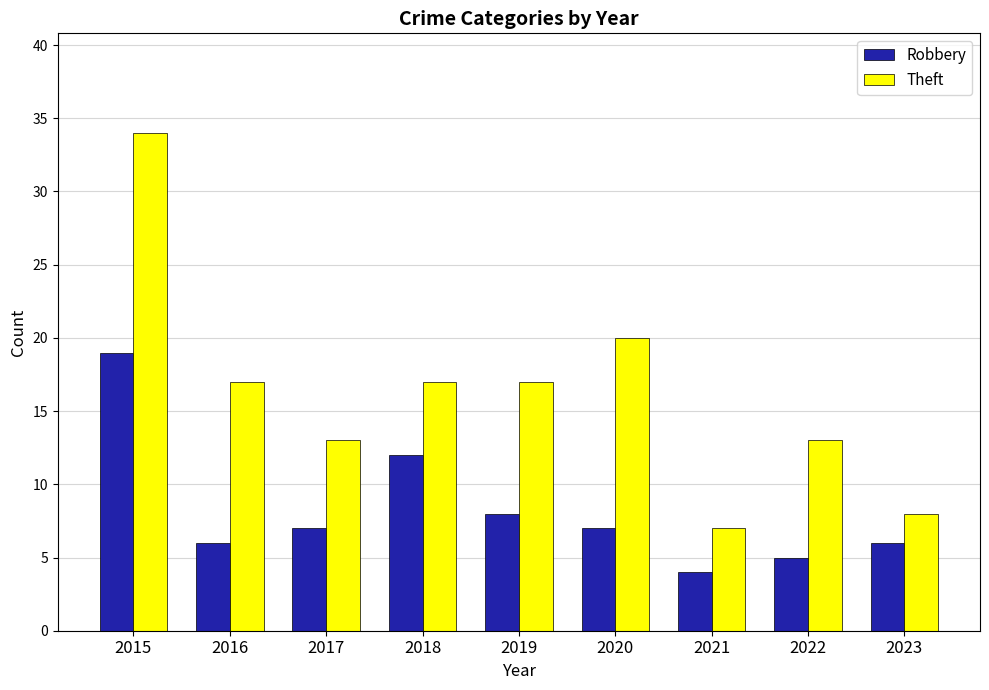

The value of Theft at 2015 is 45. True or false?

False